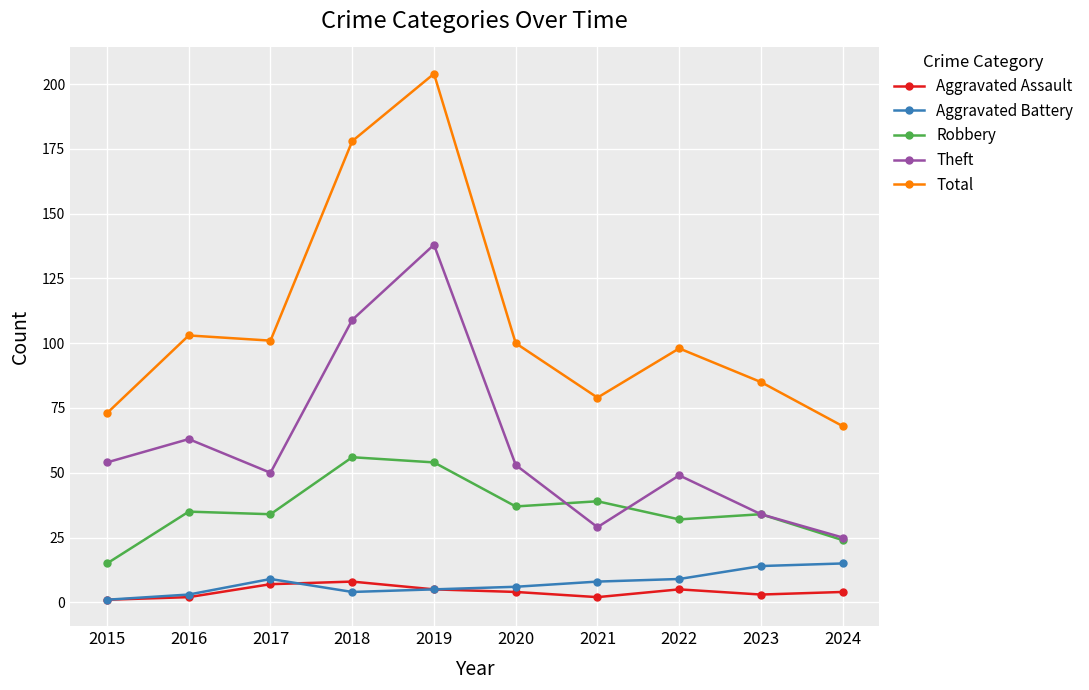

What value does the Total series have at 2020, to the nearest 10?

100